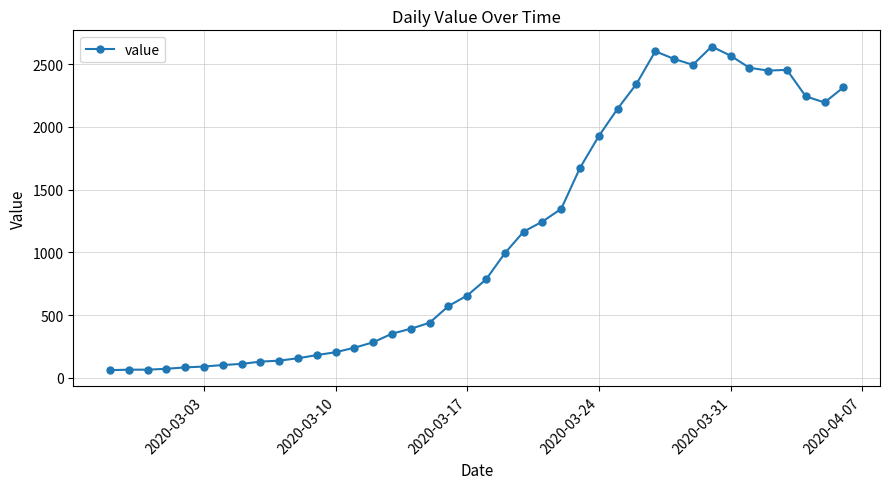

True or false: the data has more than 1 interior local peaks.

True